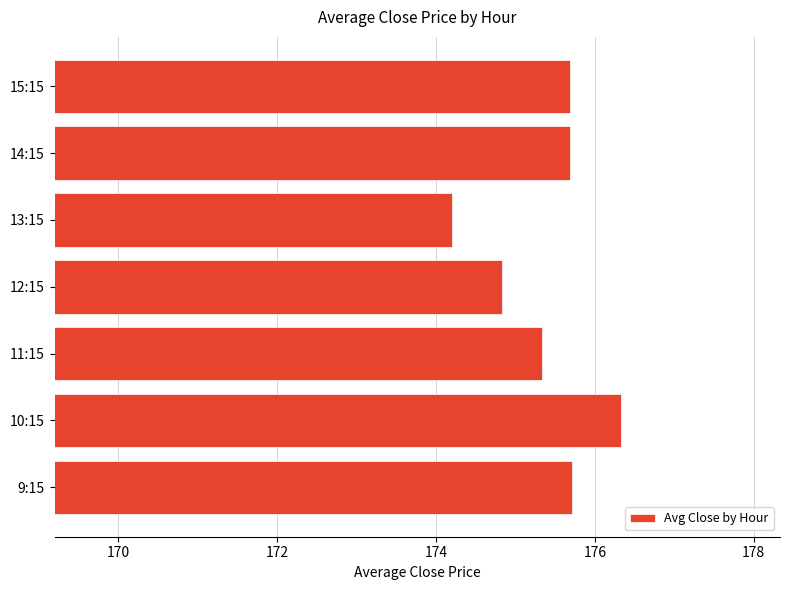

What value does the data have at 15:15?

175.7